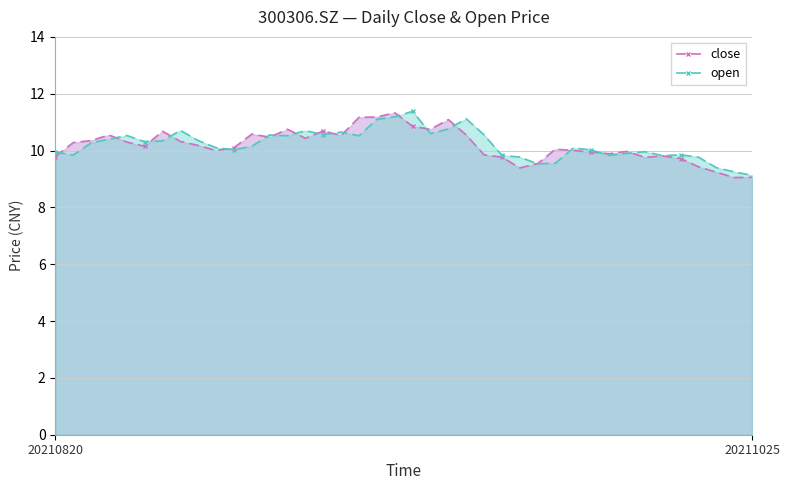

How many lines are shown in the chart?

2